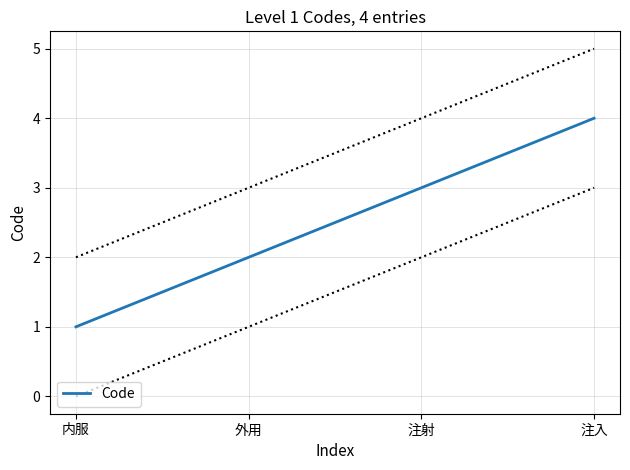

Is this an area chart (filled region under the line)?

No